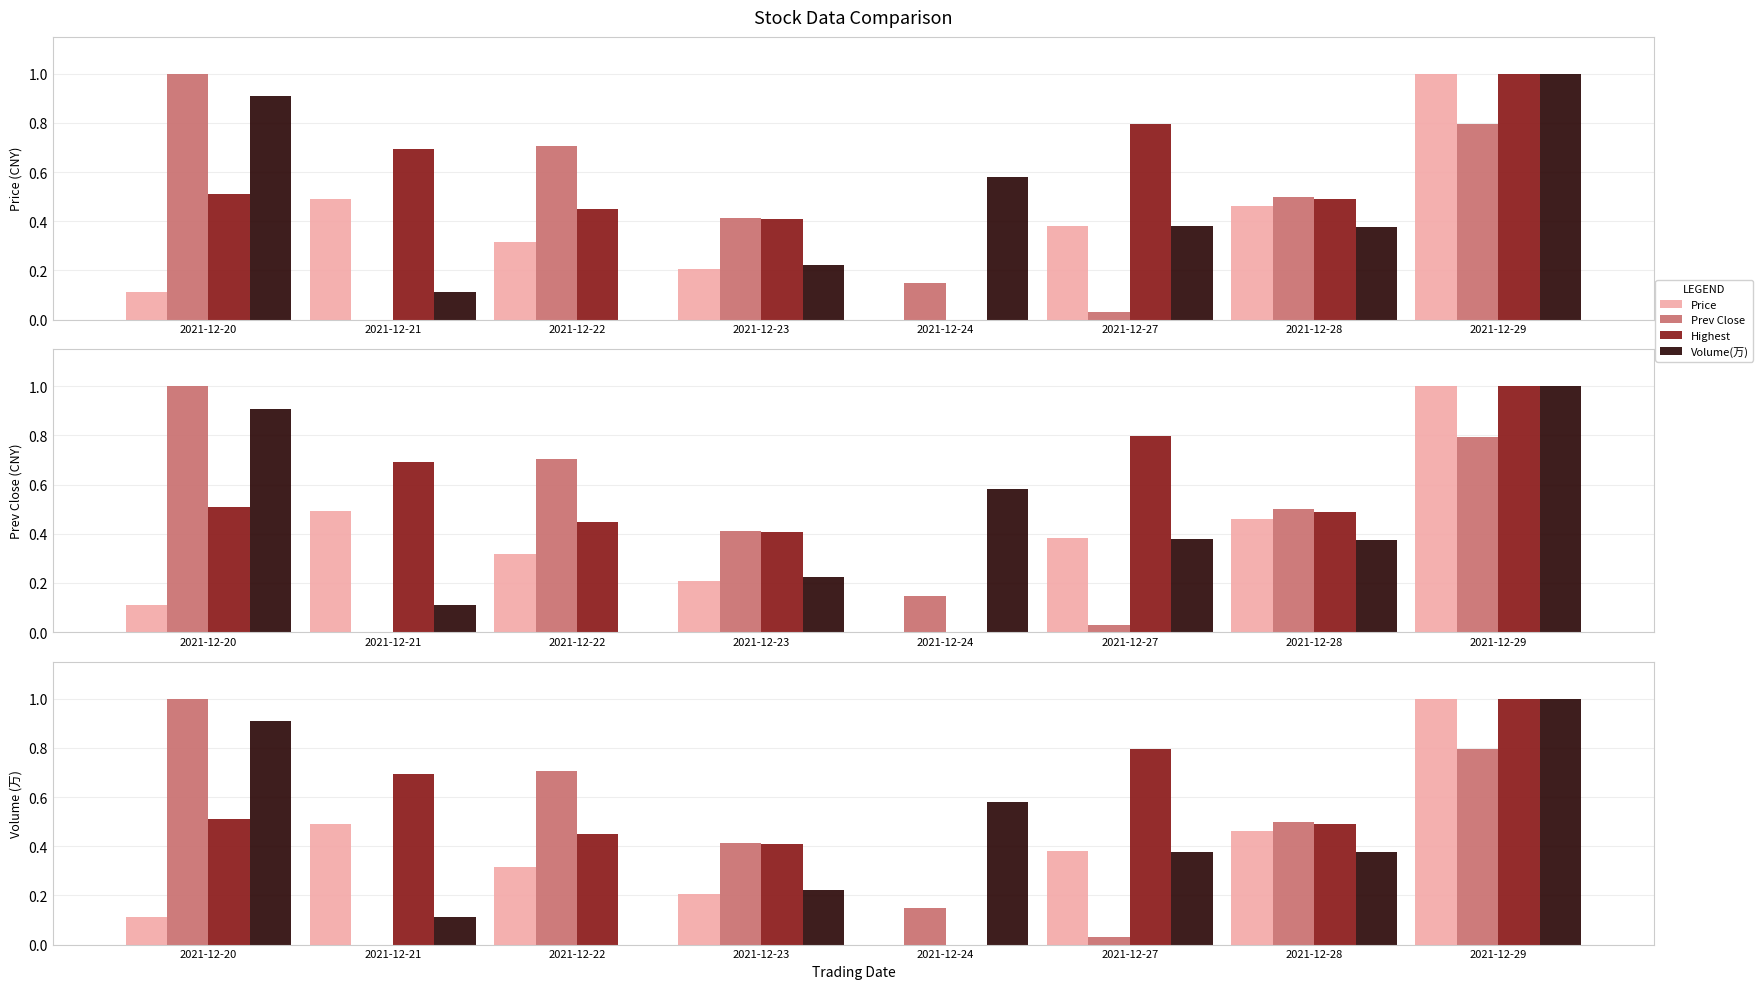

What is the difference between the maximum and minimum values in the Volume(万) series?

1.0